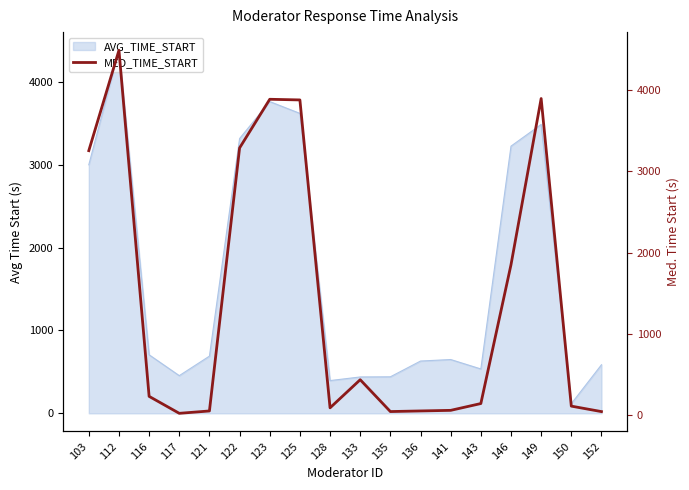

What is the maximum value for AVG_TIME_START?

4382.4